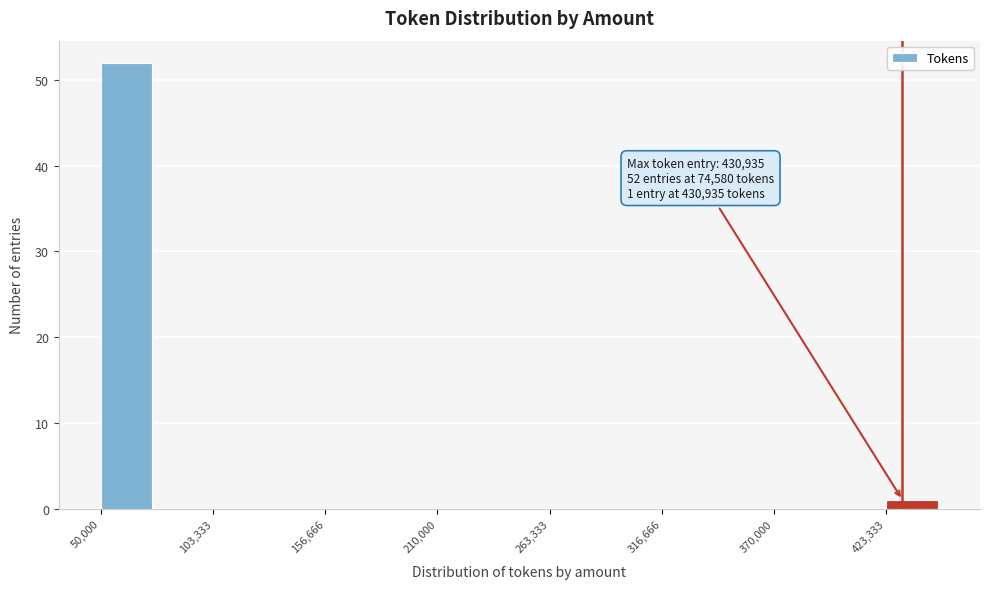

Read against the x-axis, roughly where is the centre of the tallest bar?

60000